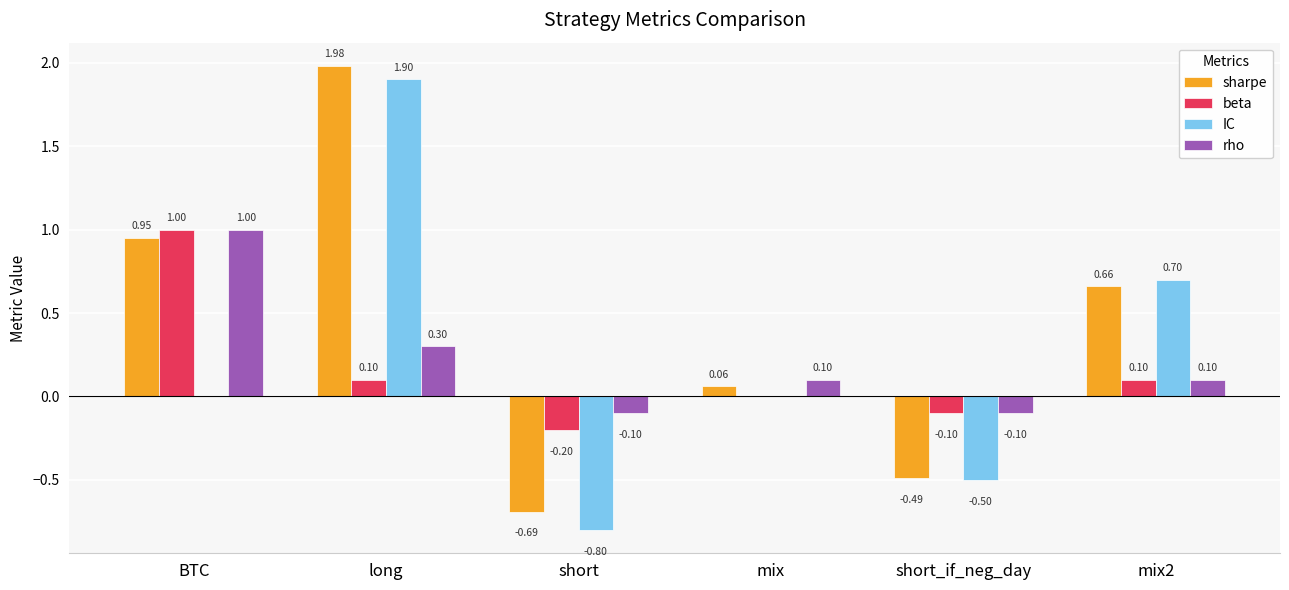

How many distinct data groups are displayed?

4